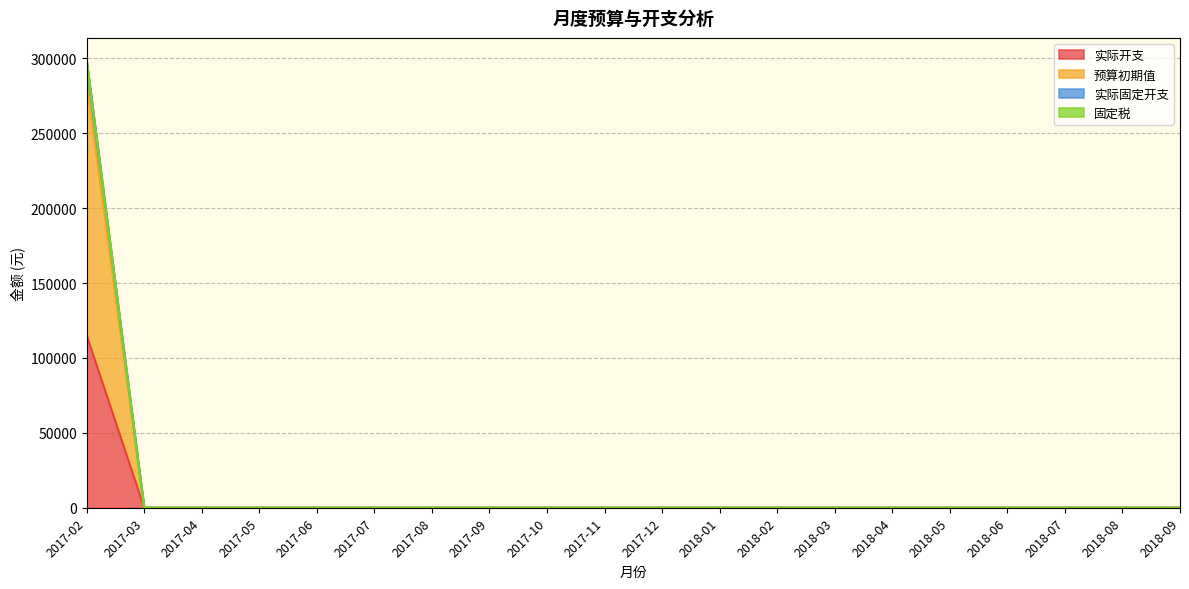

What is the highest value of the 实际开支 series?

115181